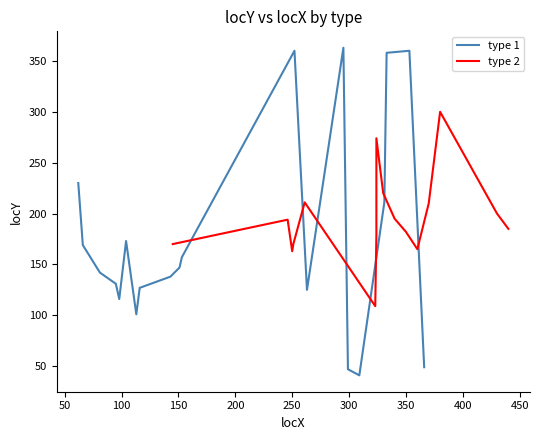

What is the minimum value for type 1?

41